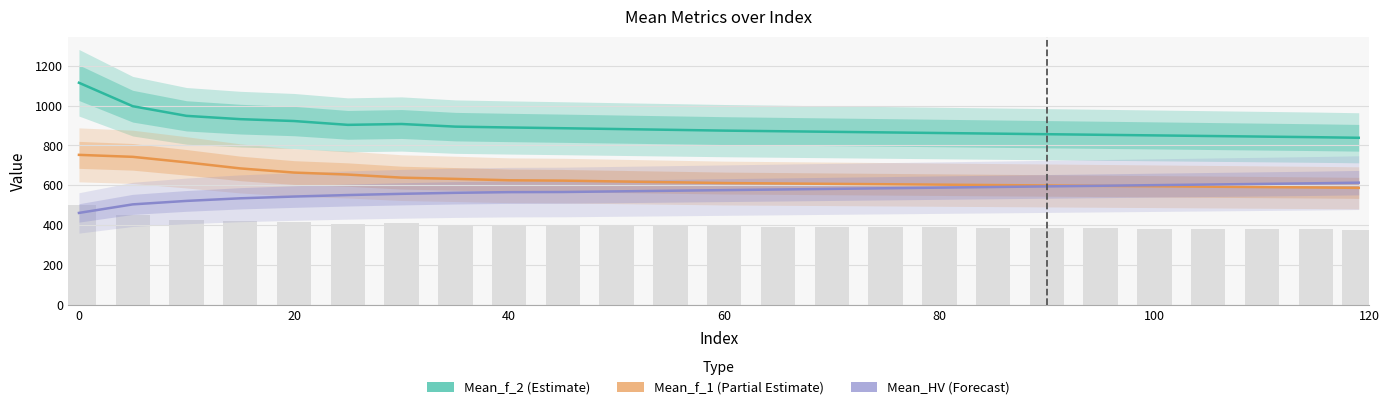

What is the sum of all Mean_f_1 (Partial Estimate) values?

15745.0